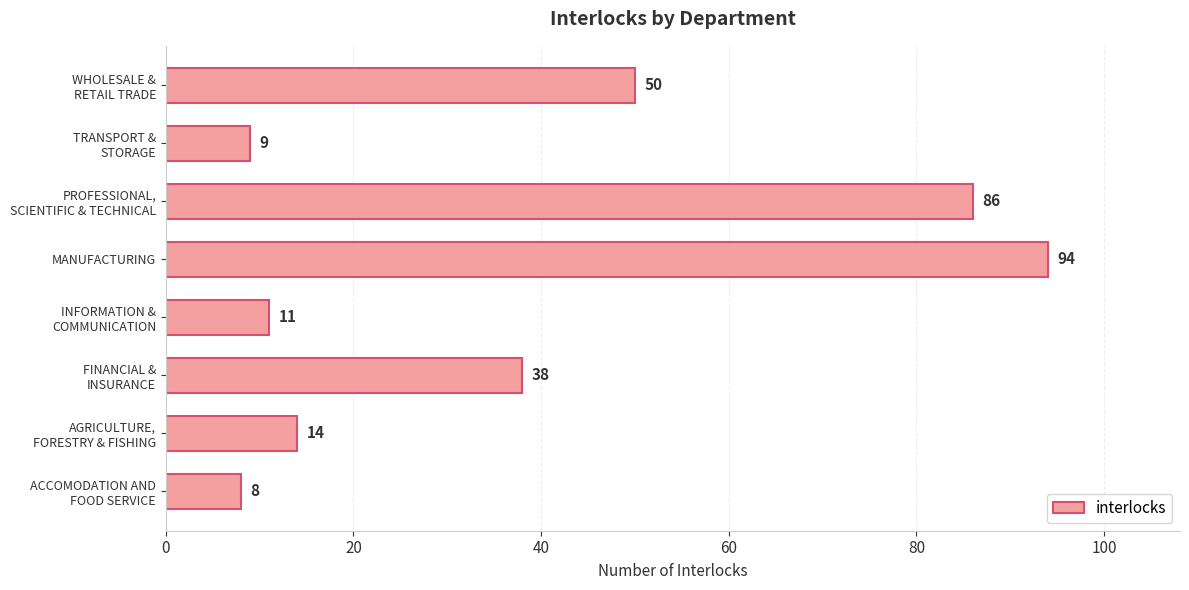

Which category has the highest value across all series?

MANUFACTURING